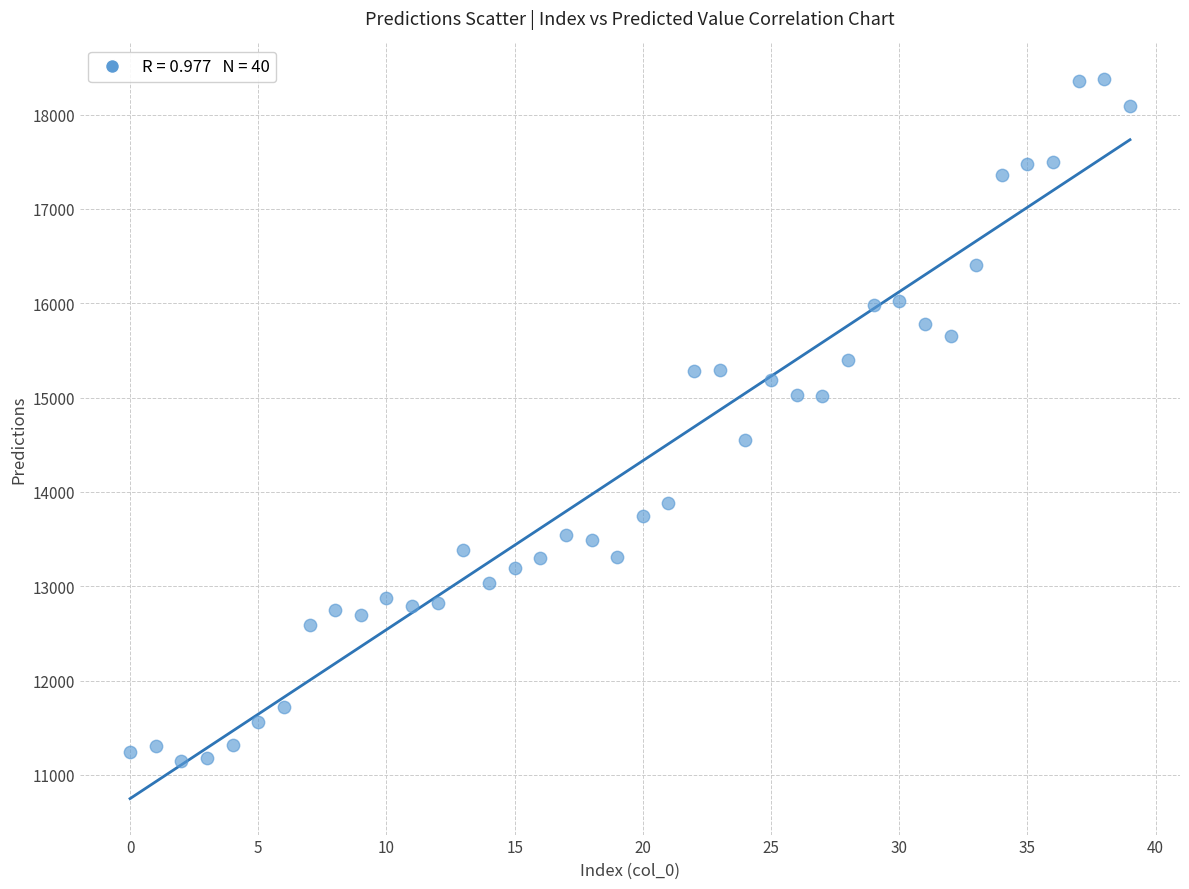

What is the range of Y values (max minus min)?

7228.9